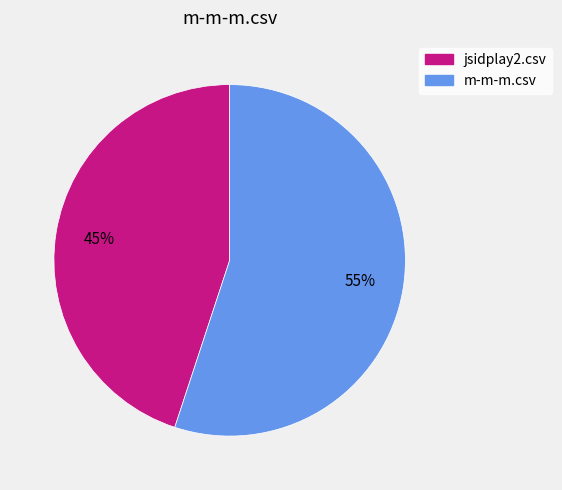

Between m-m-m.csv and jsidplay2.csv, which is larger?

m-m-m.csv